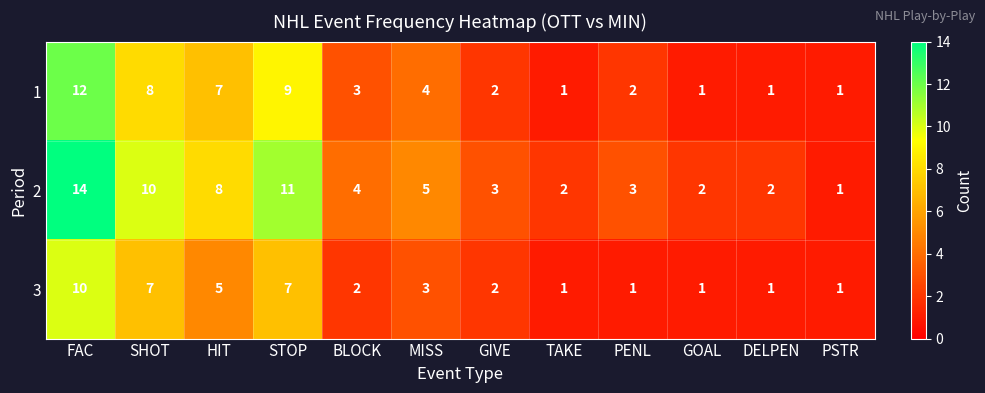

How many distinct data groups are displayed?

3